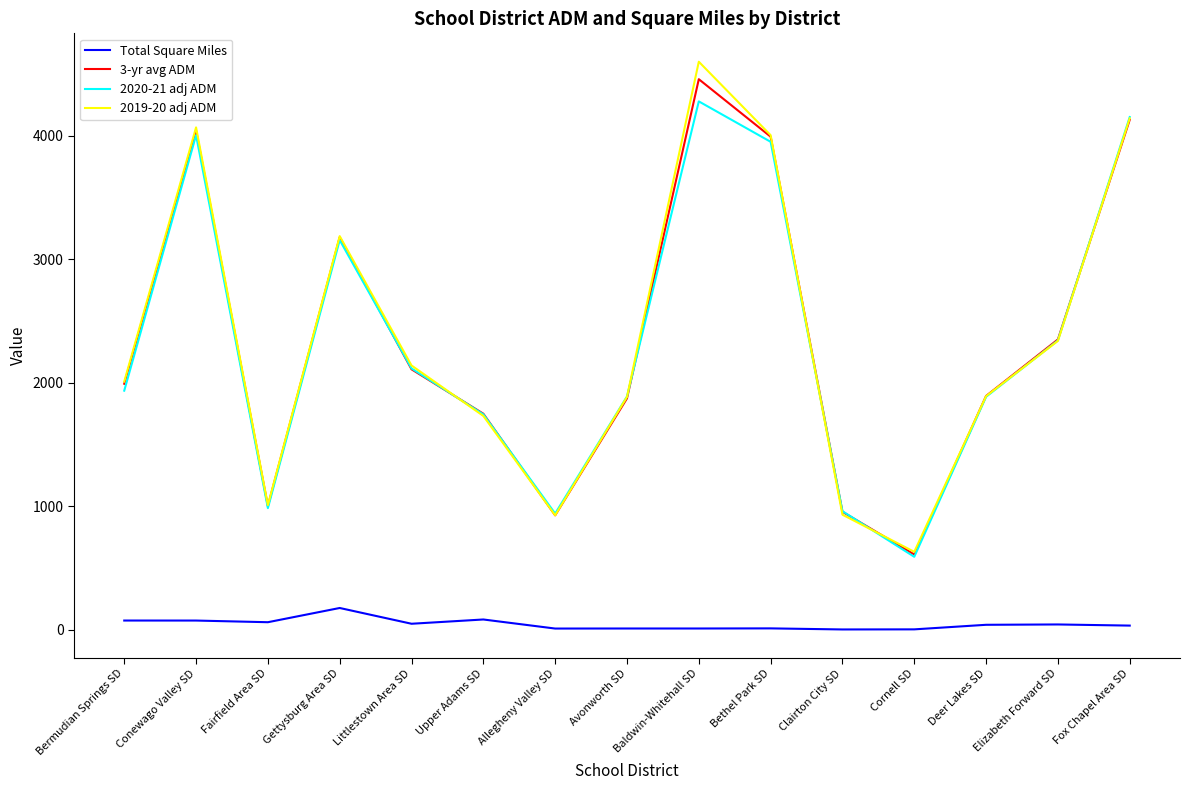

At which category is the sum across all series the highest?

Baldwin-Whitehall SD